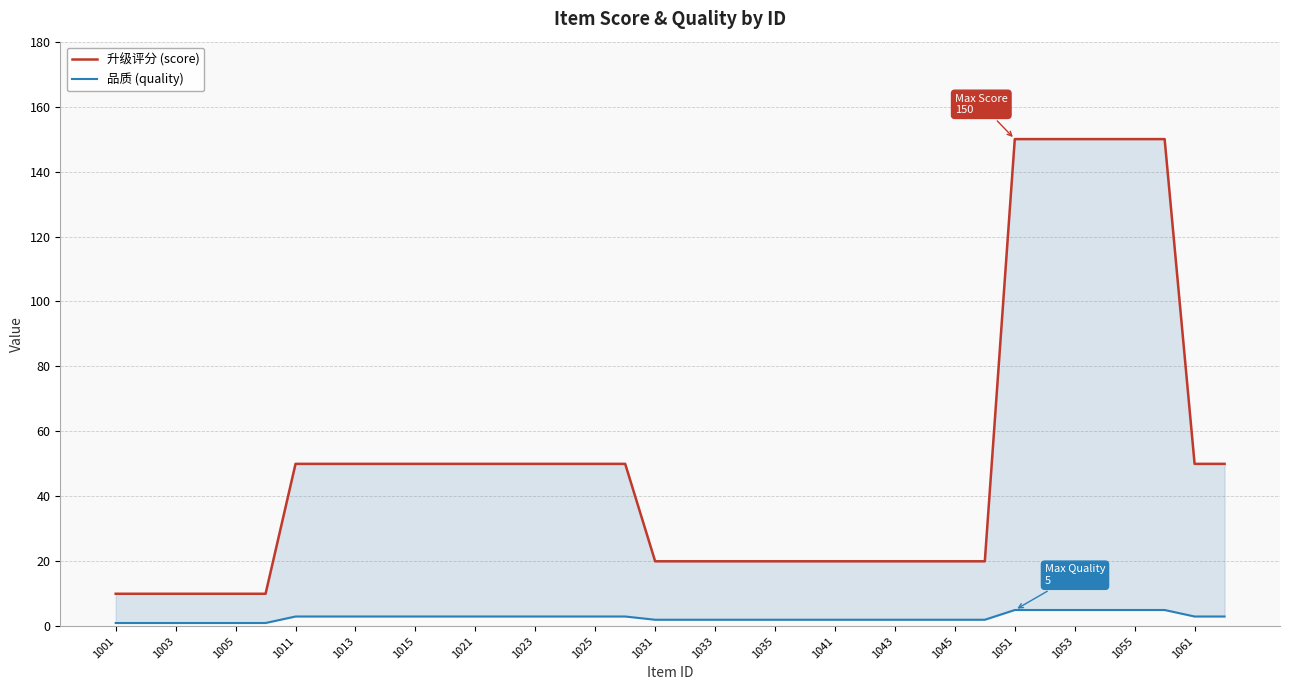

What is the value of the 品质 (quality) point at the 28th from the left?

2